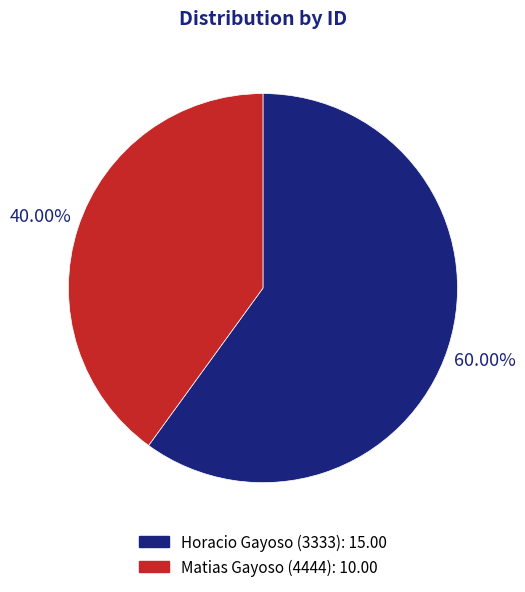

To the nearest percent, what is the average slice percentage?

50%